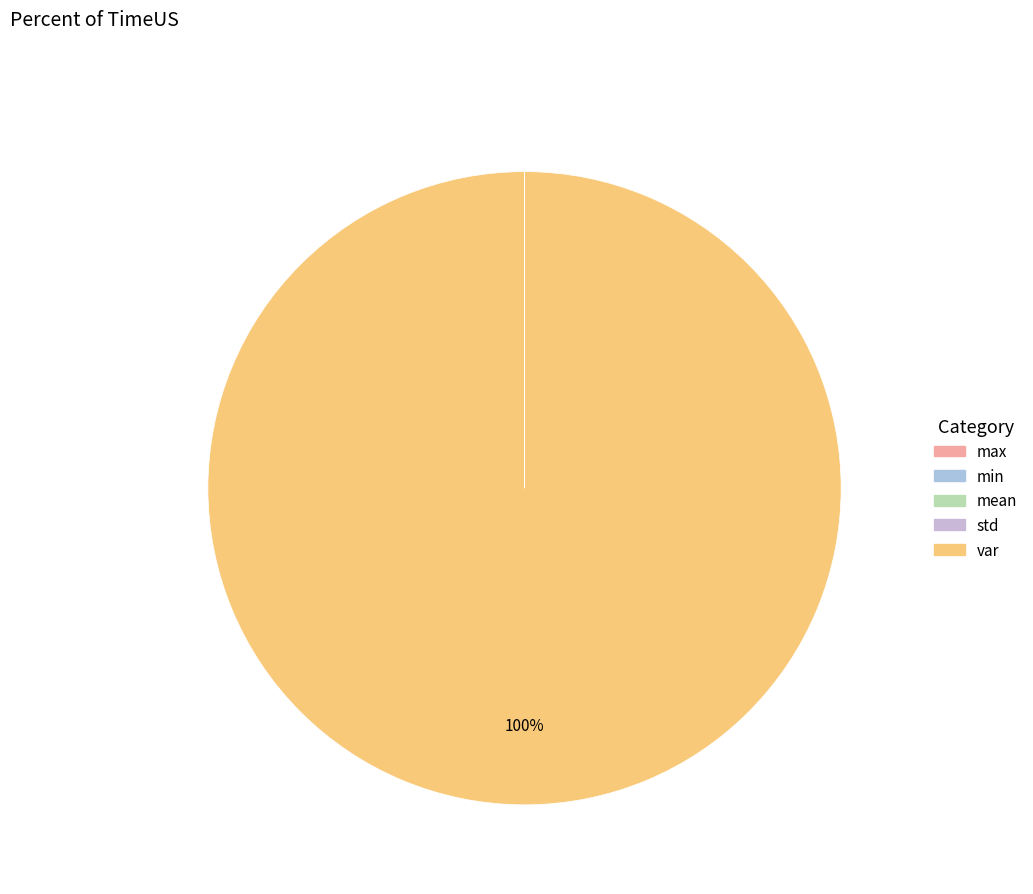

Which has a higher value, std or max?

max